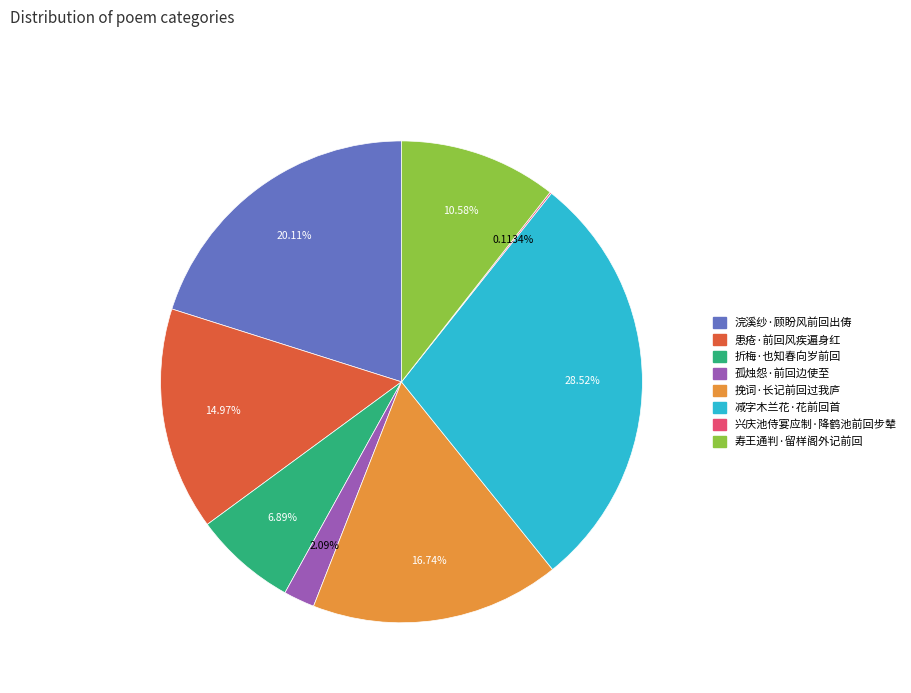

To the nearest percent, what portion does 浣溪纱·顾盼风前回出俦 represent?

20%